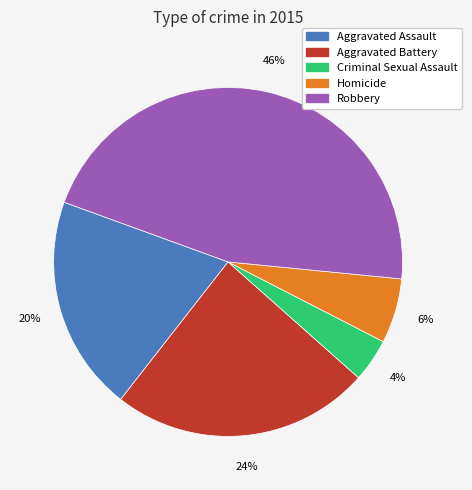

What is the smallest slice in the pie chart?

Criminal Sexual Assault